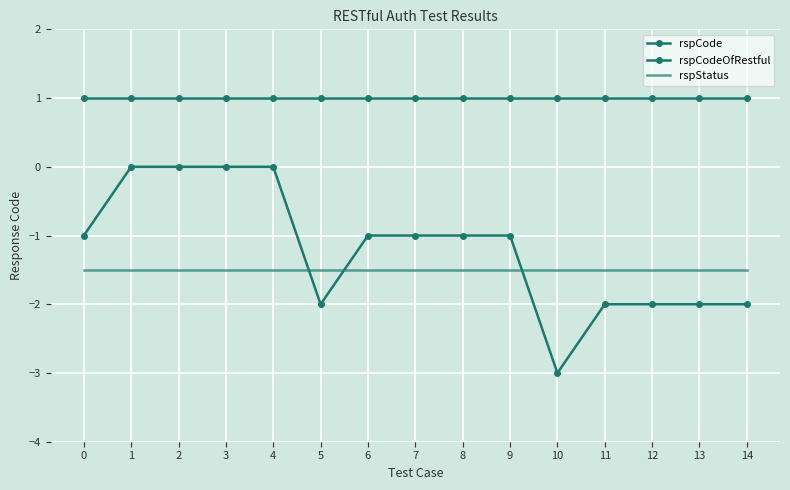

Reading left to right, extract all data points from this chart.

rspCode: 1.0	1.0	1.0	1.0	1.0	1.0	1.0	1.0	1.0	1.0	1.0	1.0	1.0	1.0	1.0
rspCodeOfRestful: -1.0	0.0	0.0	0.0	0.0	-2.0	-1.0	-1.0	-1.0	-1.0	-3.0	-2.0	-2.0	-2.0	-2.0
rspStatus: -1.5	-1.5	-1.5	-1.5	-1.5	-1.5	-1.5	-1.5	-1.5	-1.5	-1.5	-1.5	-1.5	-1.5	-1.5